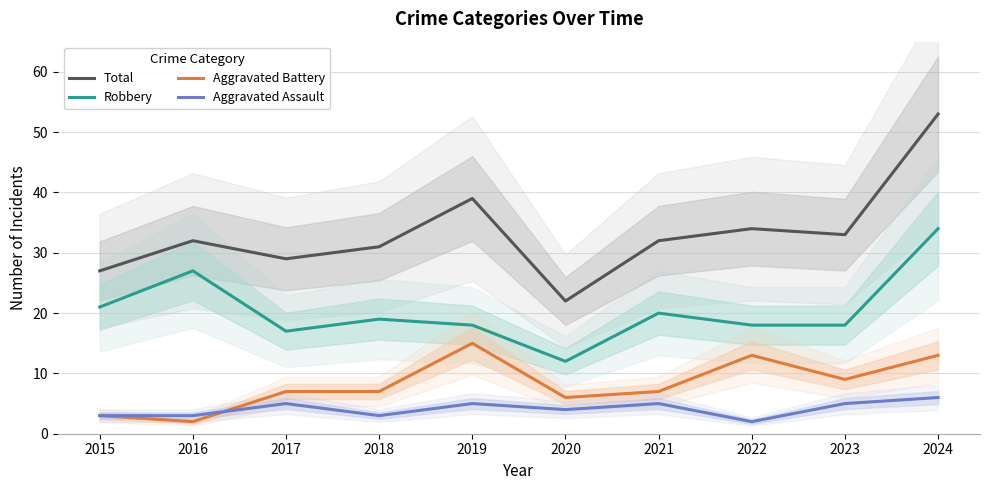

At which category does Robbery reach its first local valley?

2017